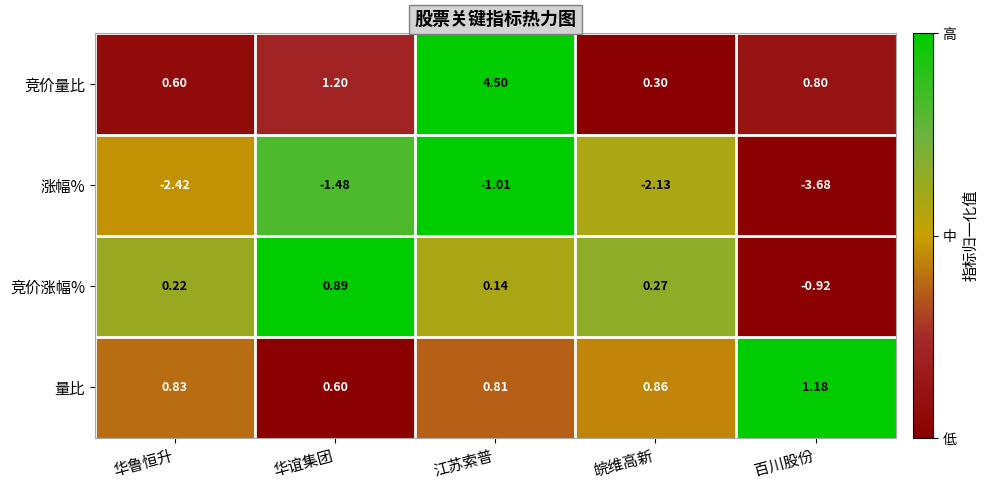

List the series in order of their peak value, highest first.

竞价量比, 量比, 竞价涨幅%, 涨幅%